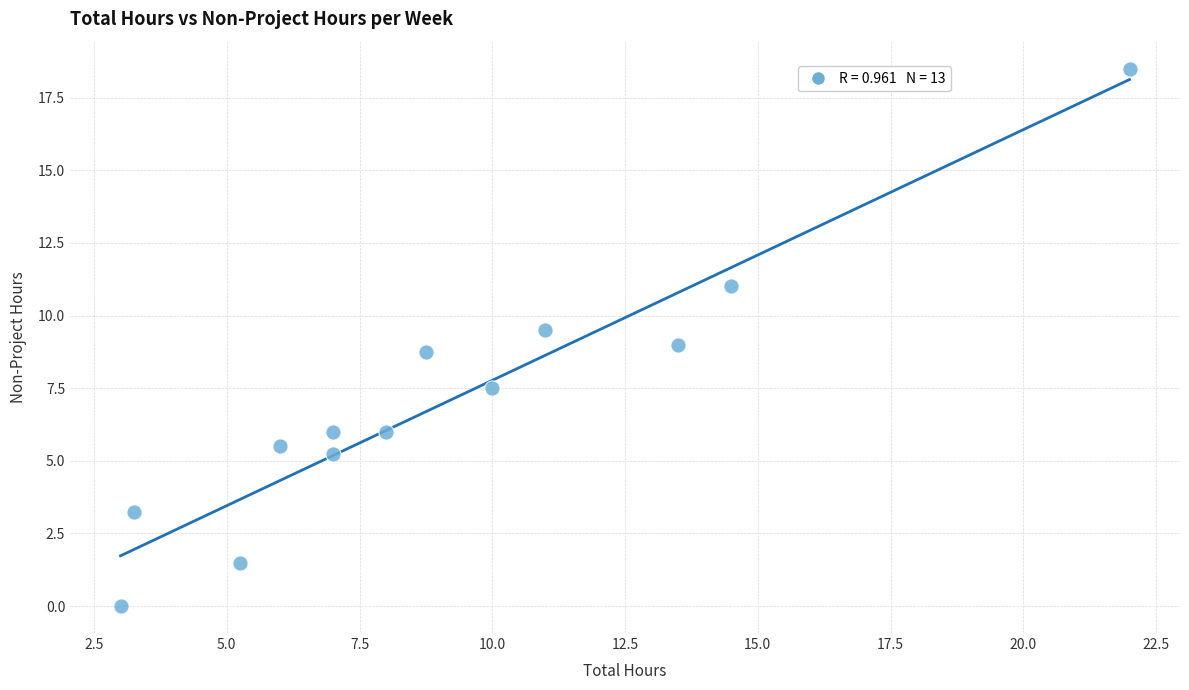

What is the range of Y values (max minus min)?

18.5